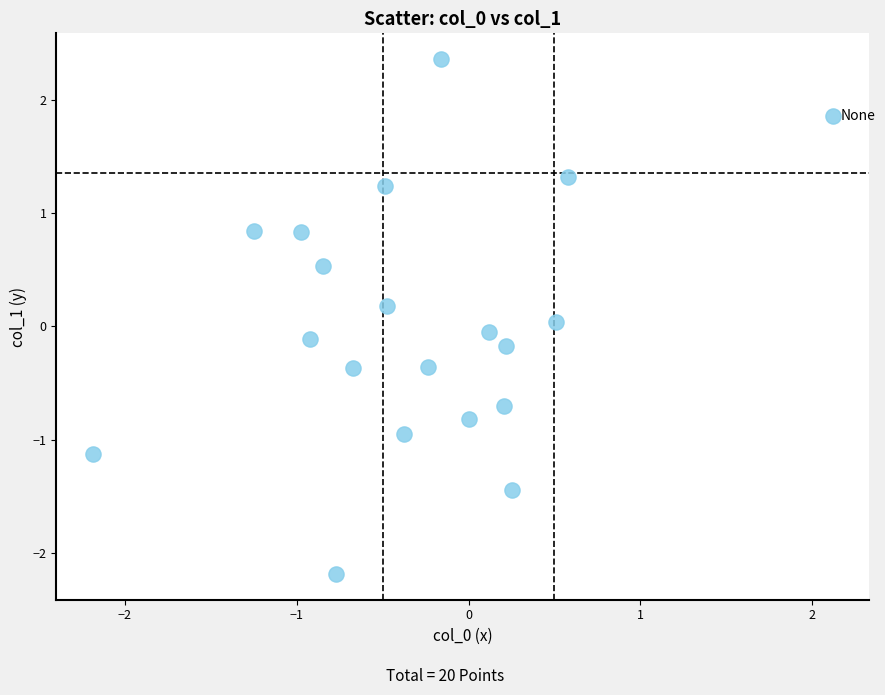

What is the range of X values (max minus min)?

4.3